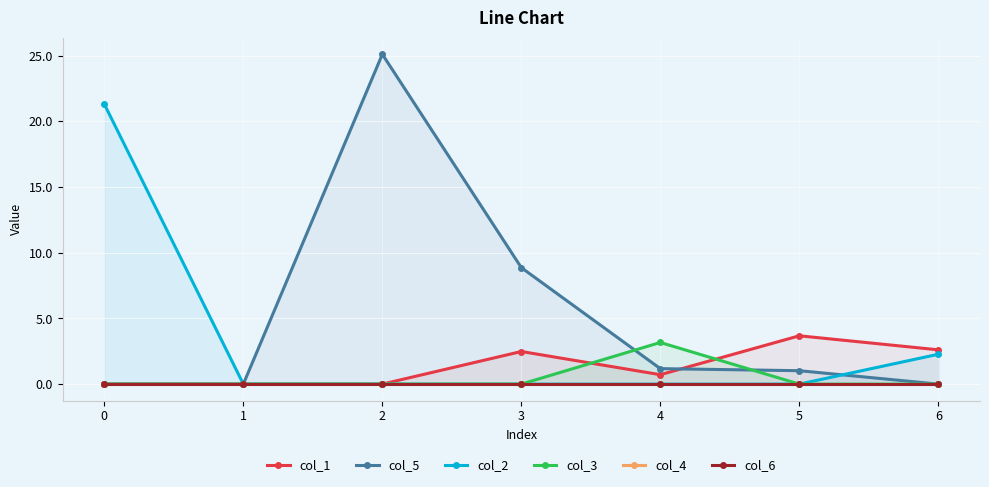

True or false: col_3 and col_4 cross at least once.

False